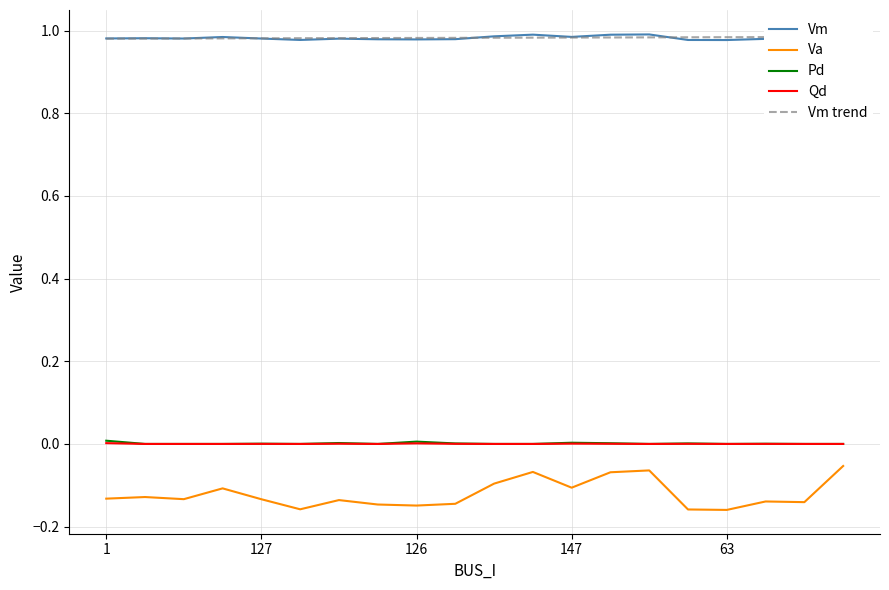

What are all the series names shown in the legend?

Vm, Va, Pd, Qd, Vm trend